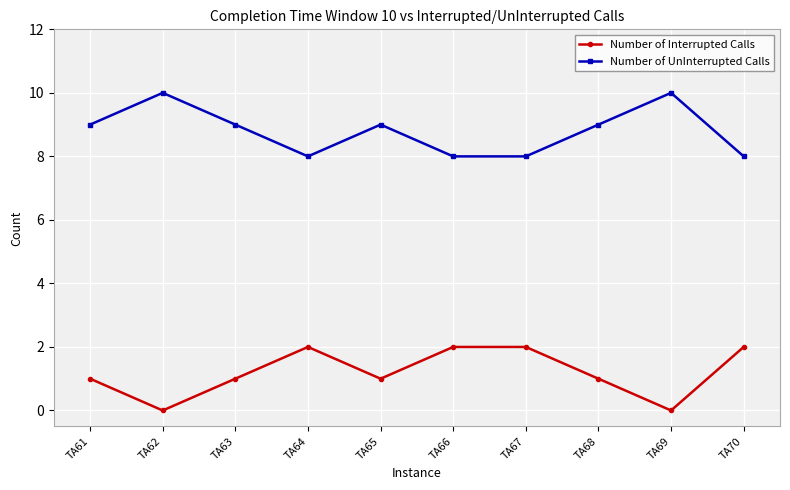

Rank the series by their maximum value, from highest to lowest.

Number of UnInterrupted Calls, Number of Interrupted Calls